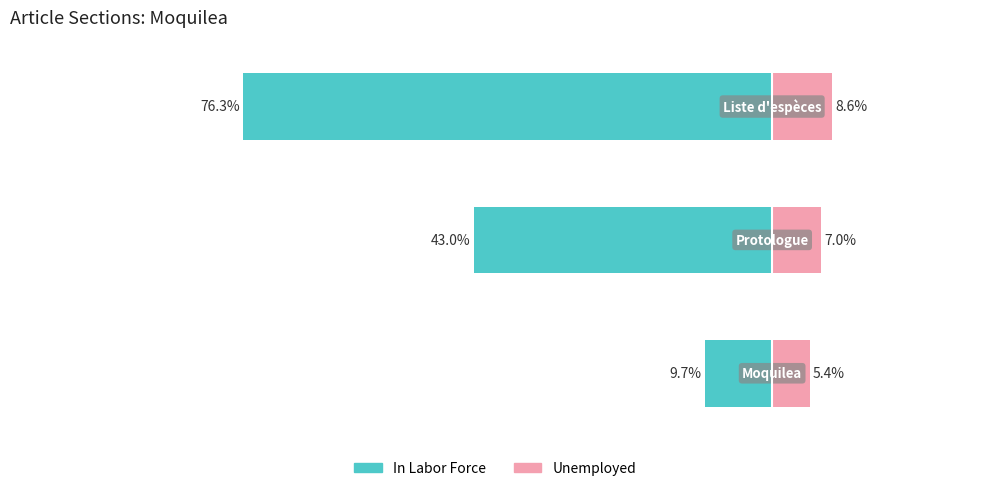

How many bars are there in total?

6